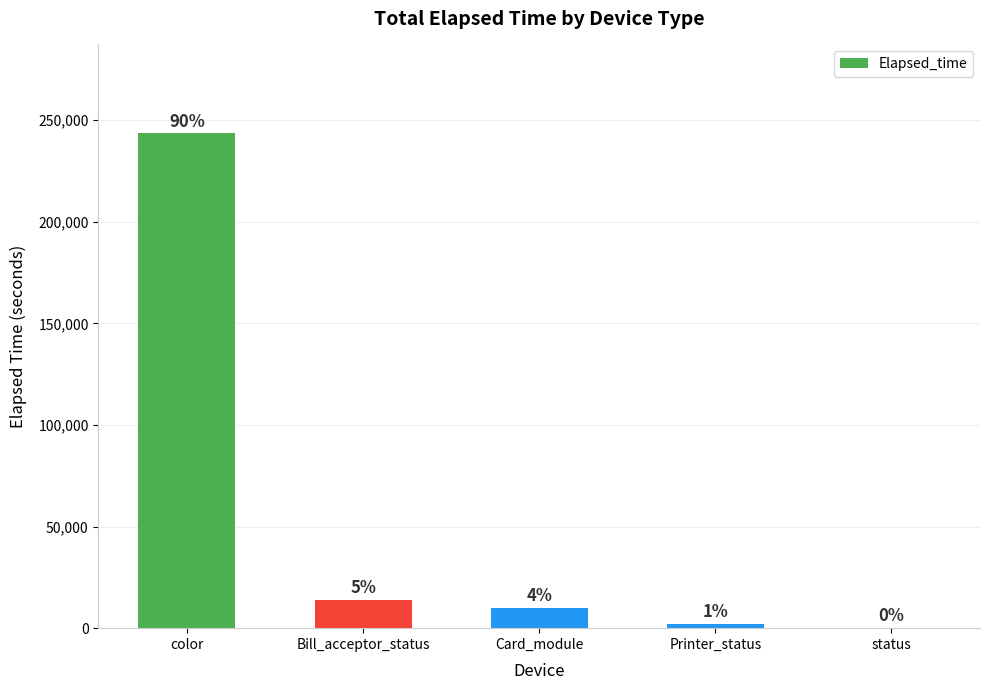

What is the change in value from Card_module to Printer_status?

-7736